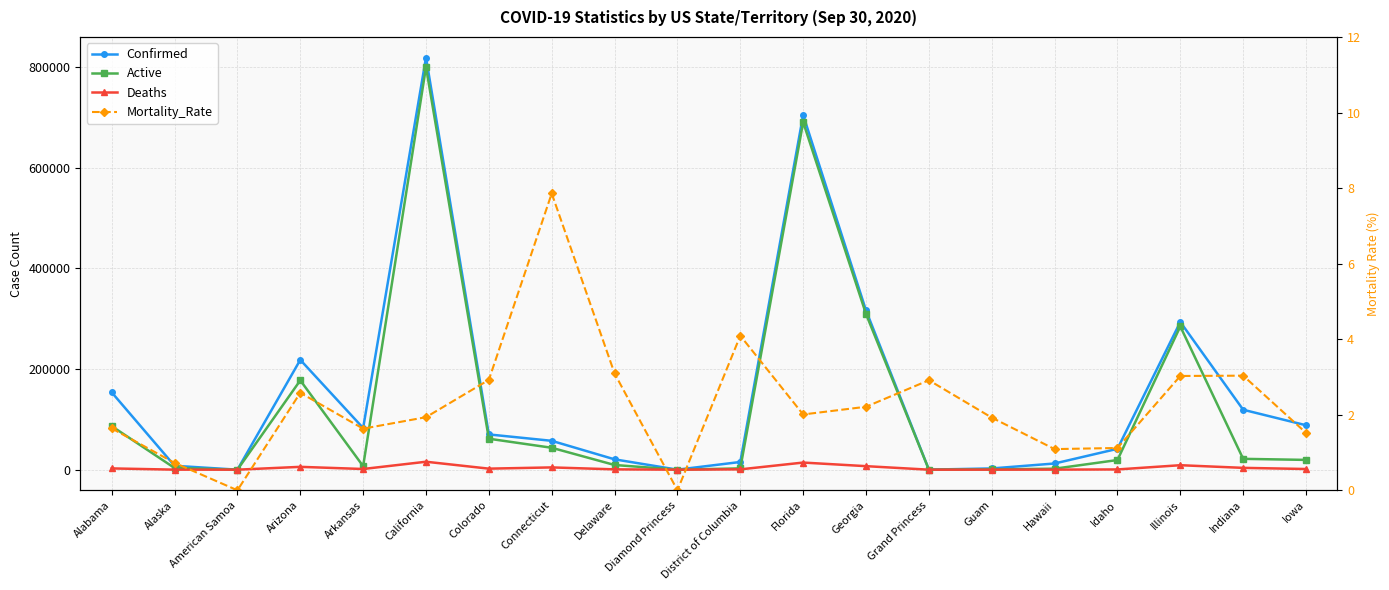

Rank the series by their maximum value, from highest to lowest.

Confirmed, Active, Deaths, Mortality_Rate